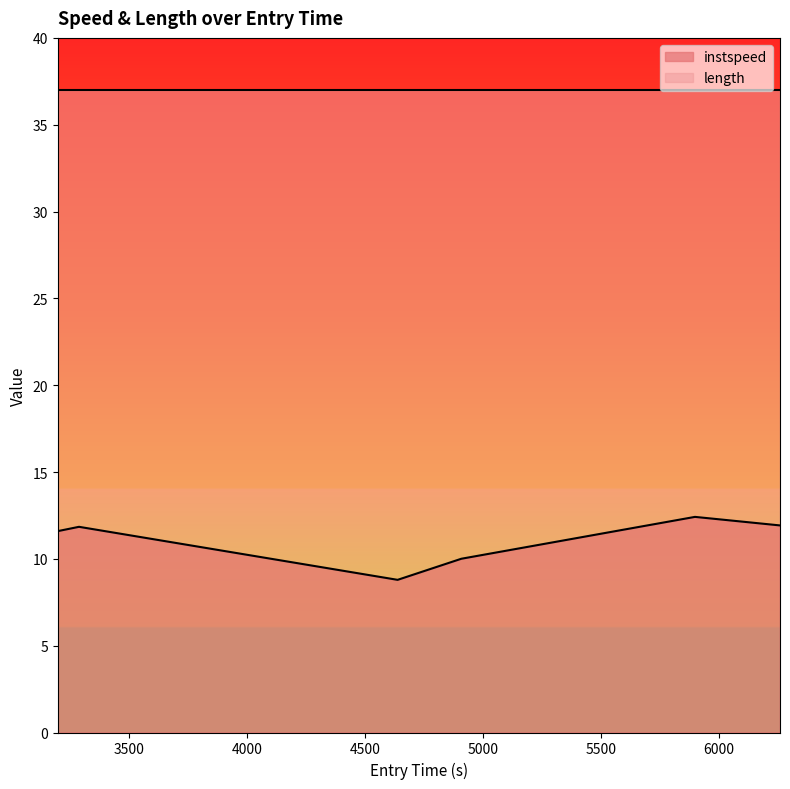

Read the value at 3288.8421218389426.

11.8